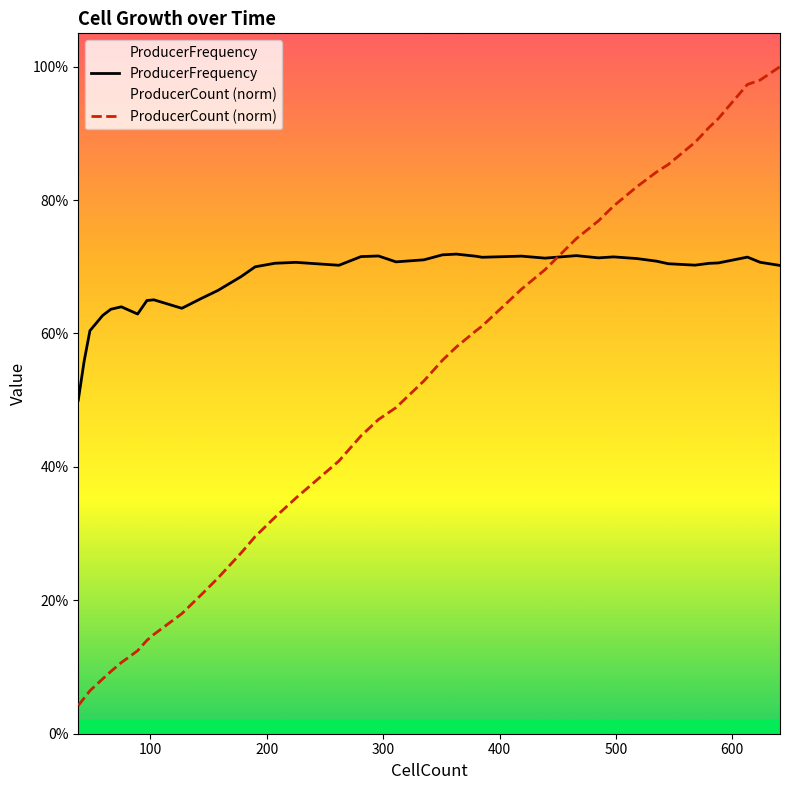

How many intersections are there between ProducerCount (norm) and ProducerFrequency?

1